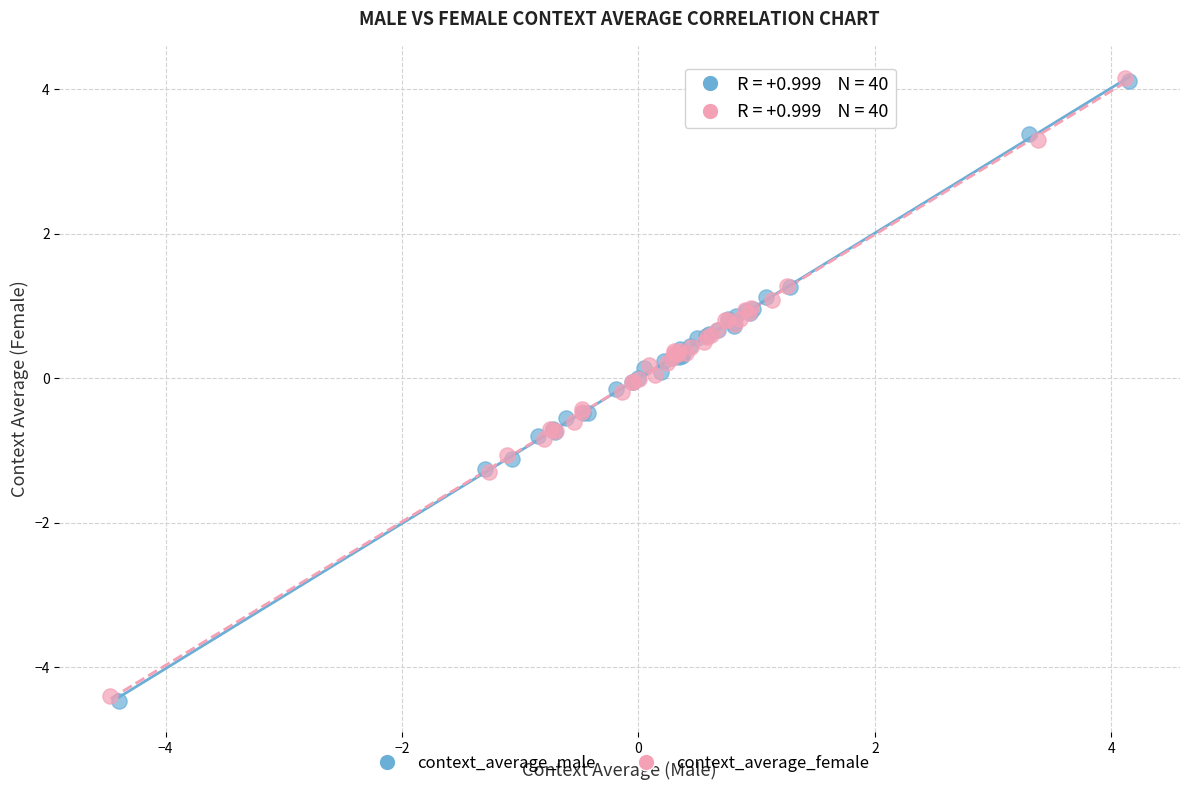

Which series has the largest Y range (max minus min)?

context_average_male